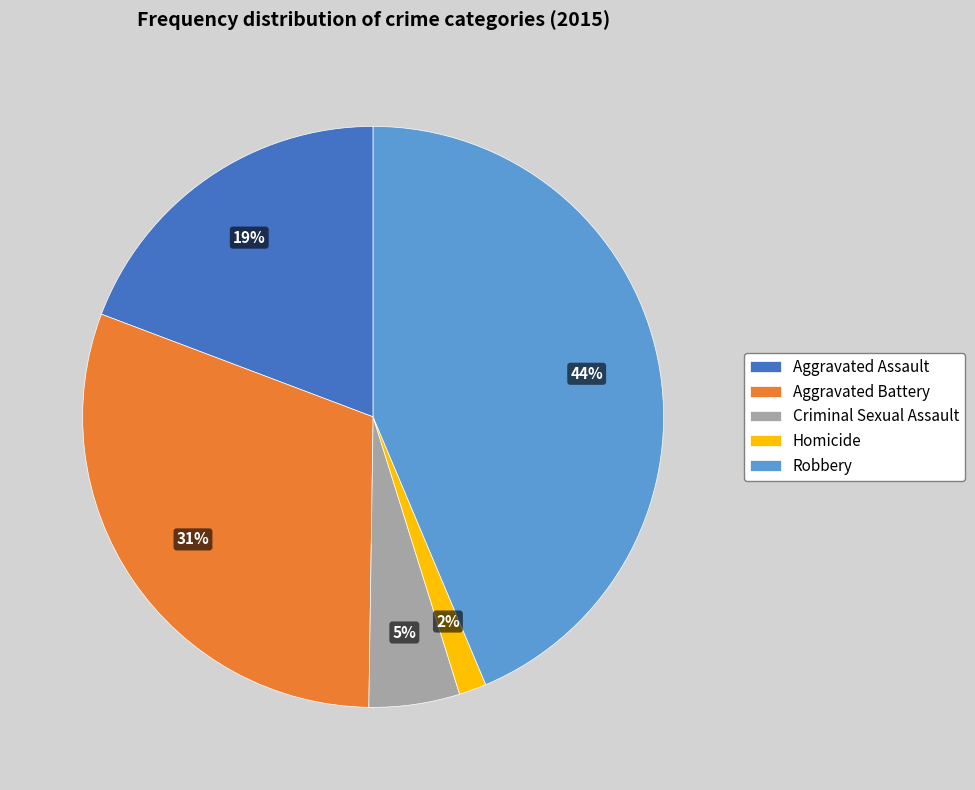

Which has a higher value, Criminal Sexual Assault or Aggravated Battery?

Aggravated Battery